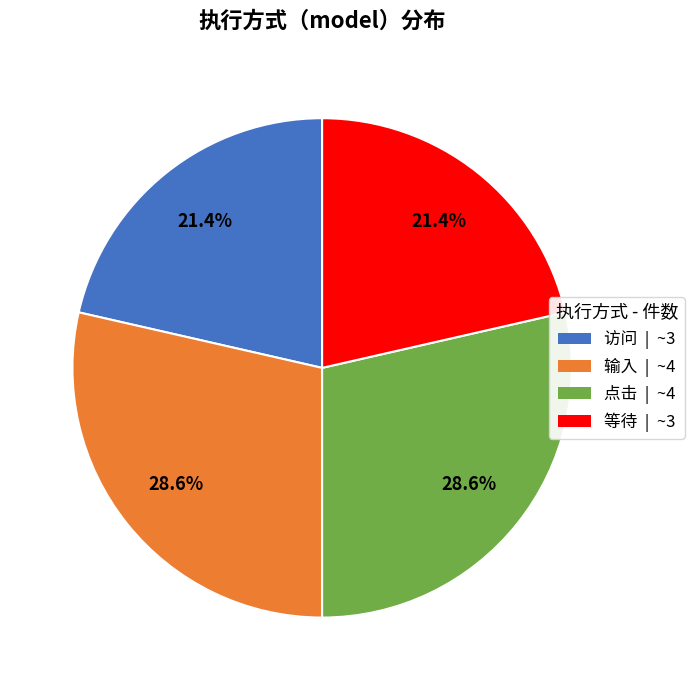

The 点击 slice represents 37% of the pie. True or false?

False